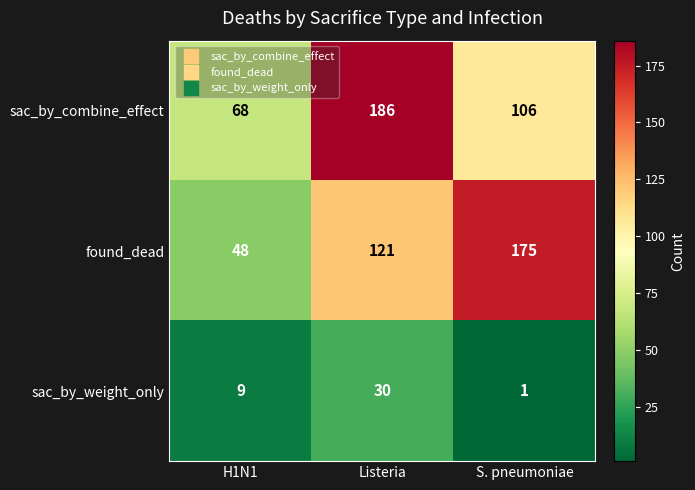

At how many categories does at least one series exceed 161?

2